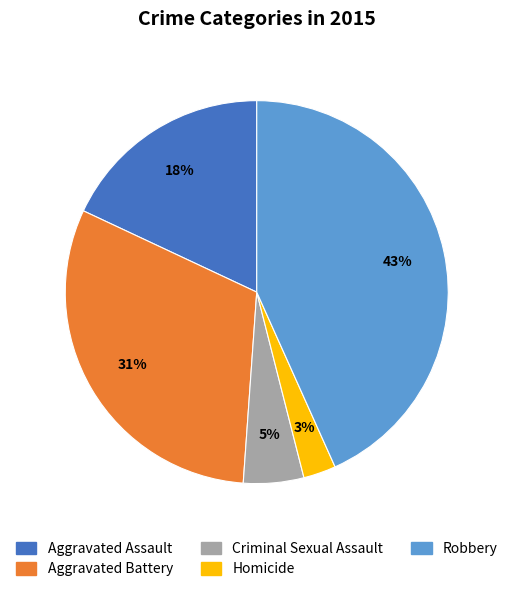

Is it true that Aggravated Battery is 31% of the pie?

True